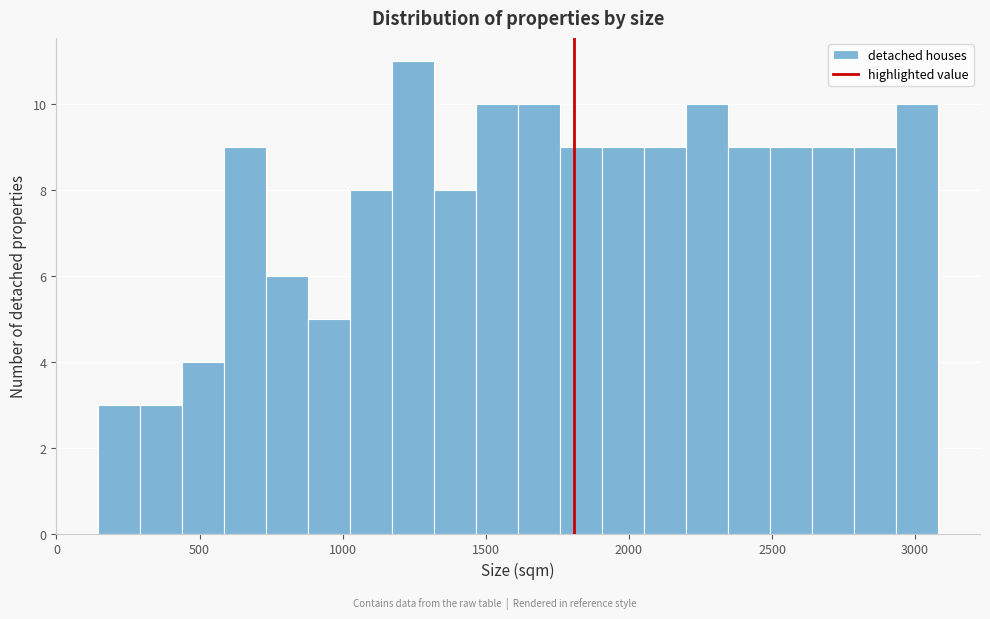

Read against the x-axis, roughly where is the centre of the tallest bar?

1250